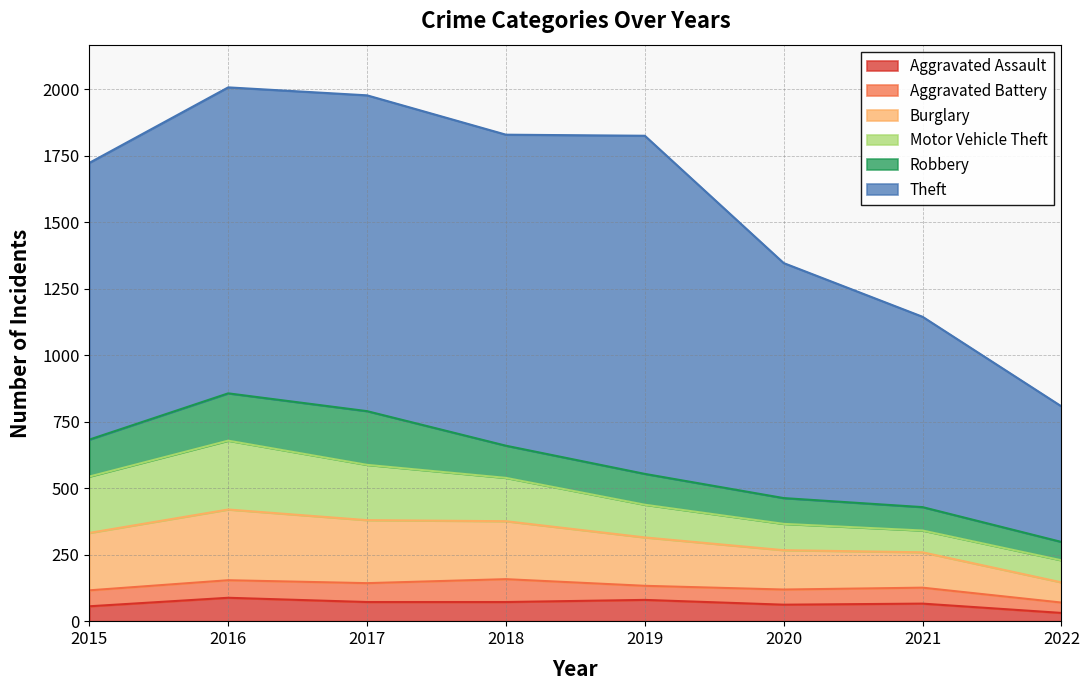

Which series has the largest range (max minus min)?

Theft